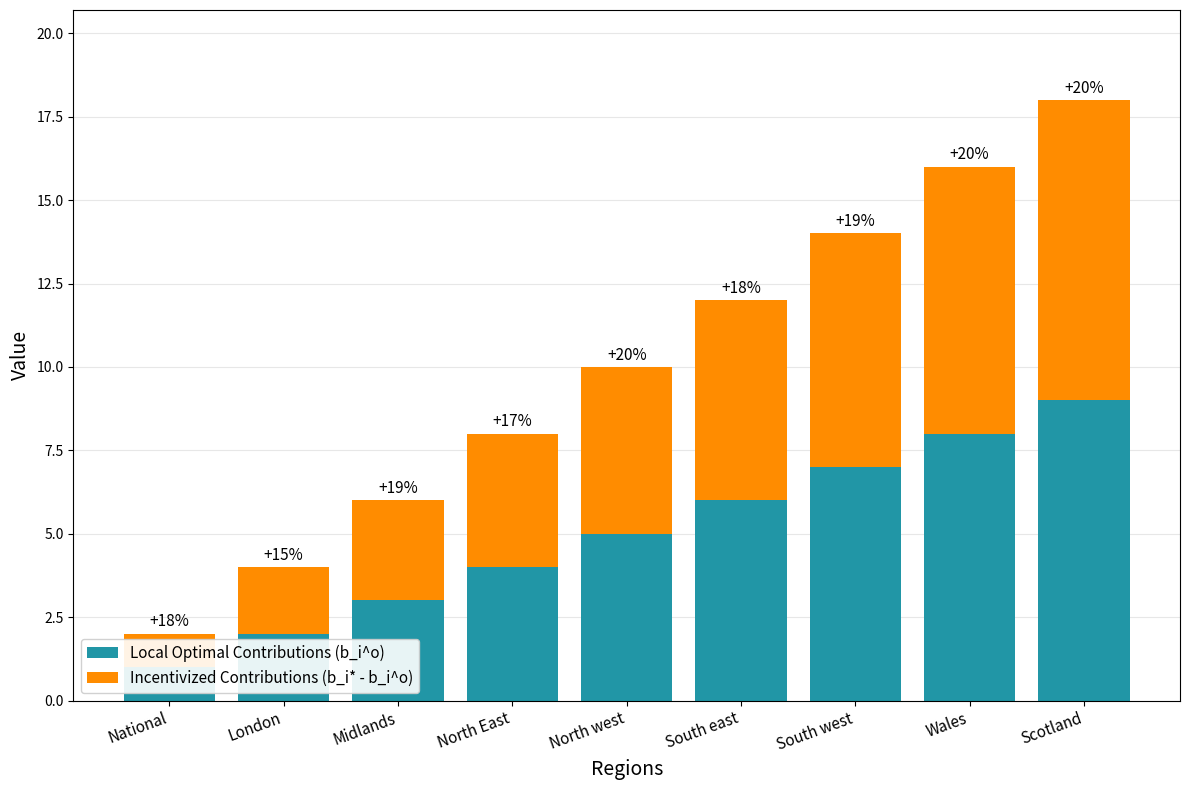

Read the Local Optimal Contributions (b_i^o) value at Midlands.

3